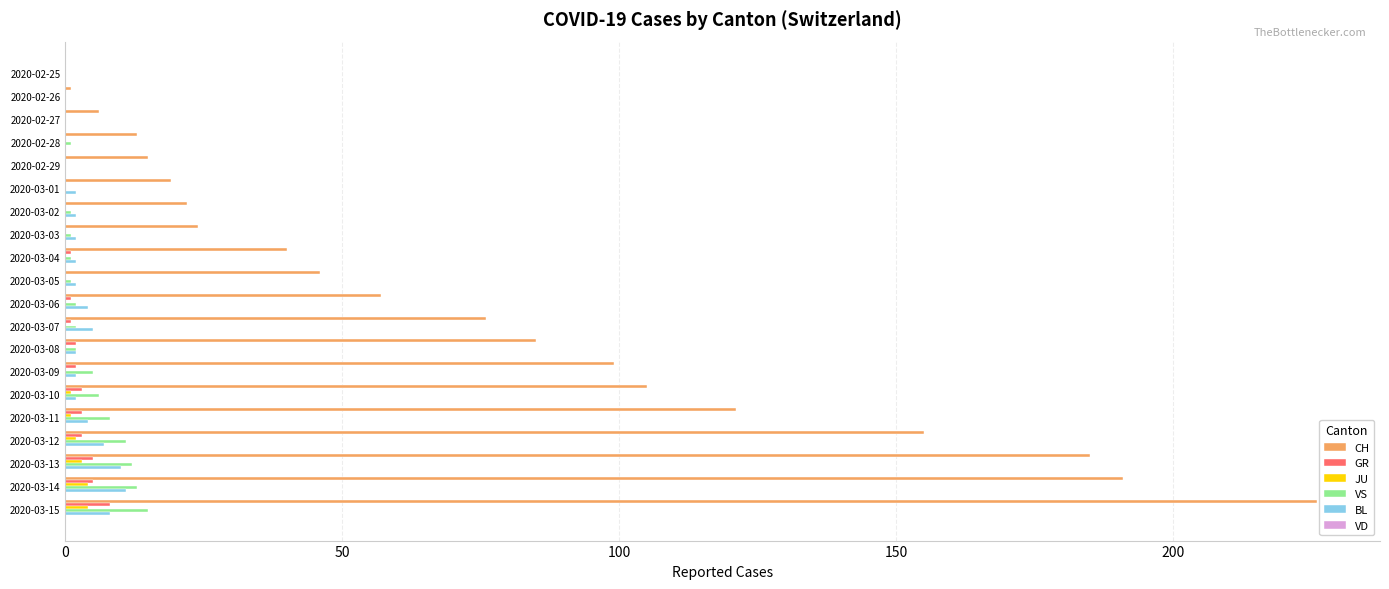

What is the sum of all JU values?

15